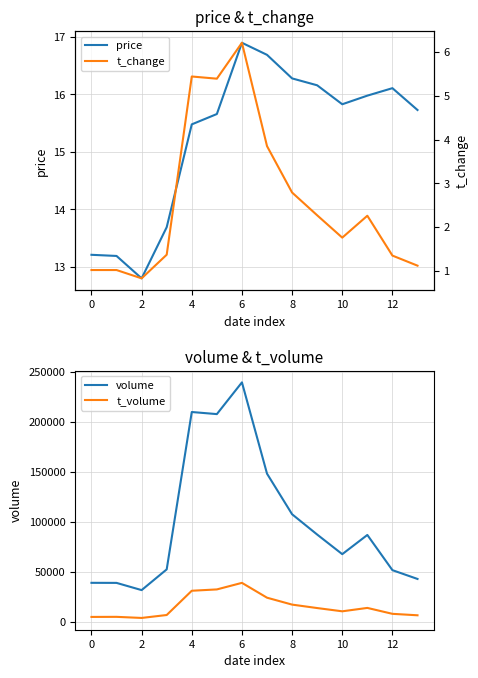

What is the highest value of the t_volume series?

39150